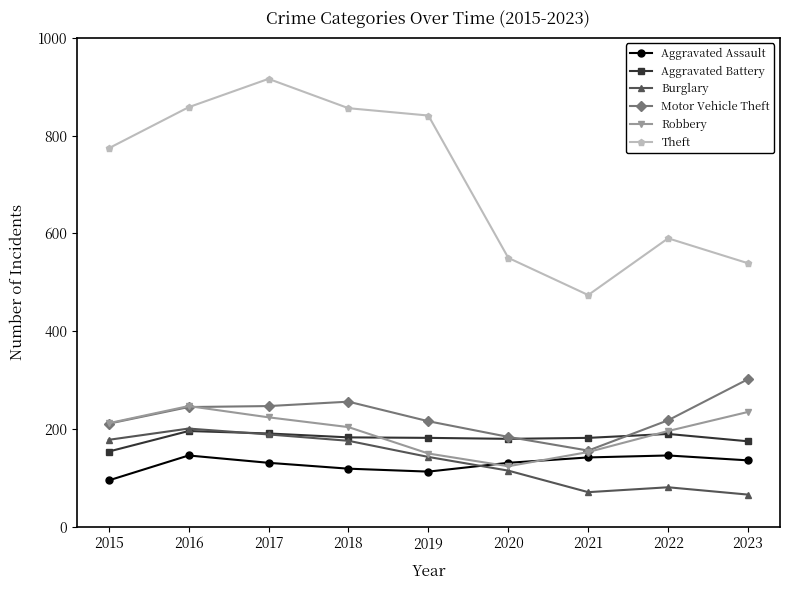

Between 2017 and 2019, which series saw the biggest shift?

Theft